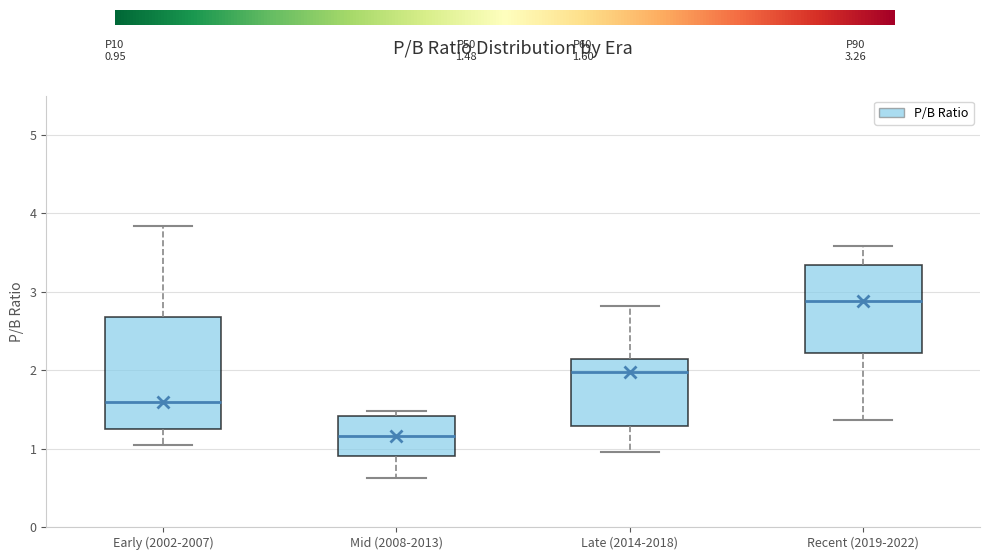

Which box's median line is the highest?

Recent (2019-2022)